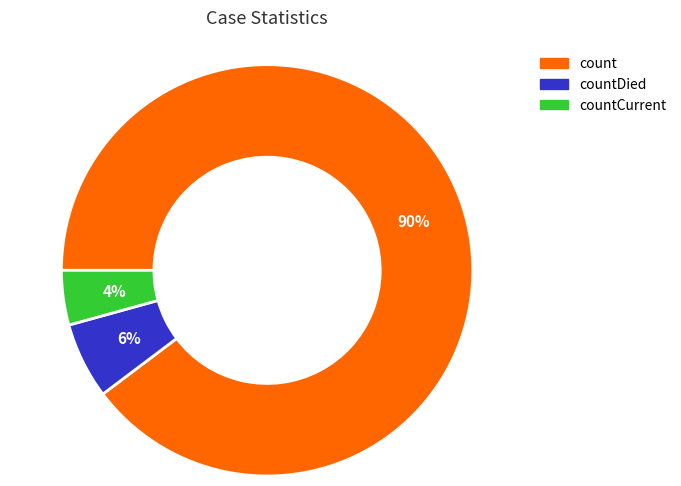

To the nearest percent, what is the combined percentage of count and countCurrent?

94%